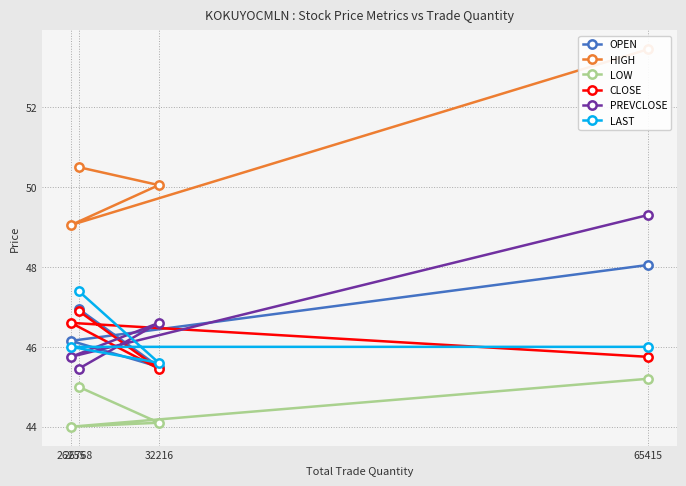

The value of HIGH at 26768 is 87.6. True or false?

False